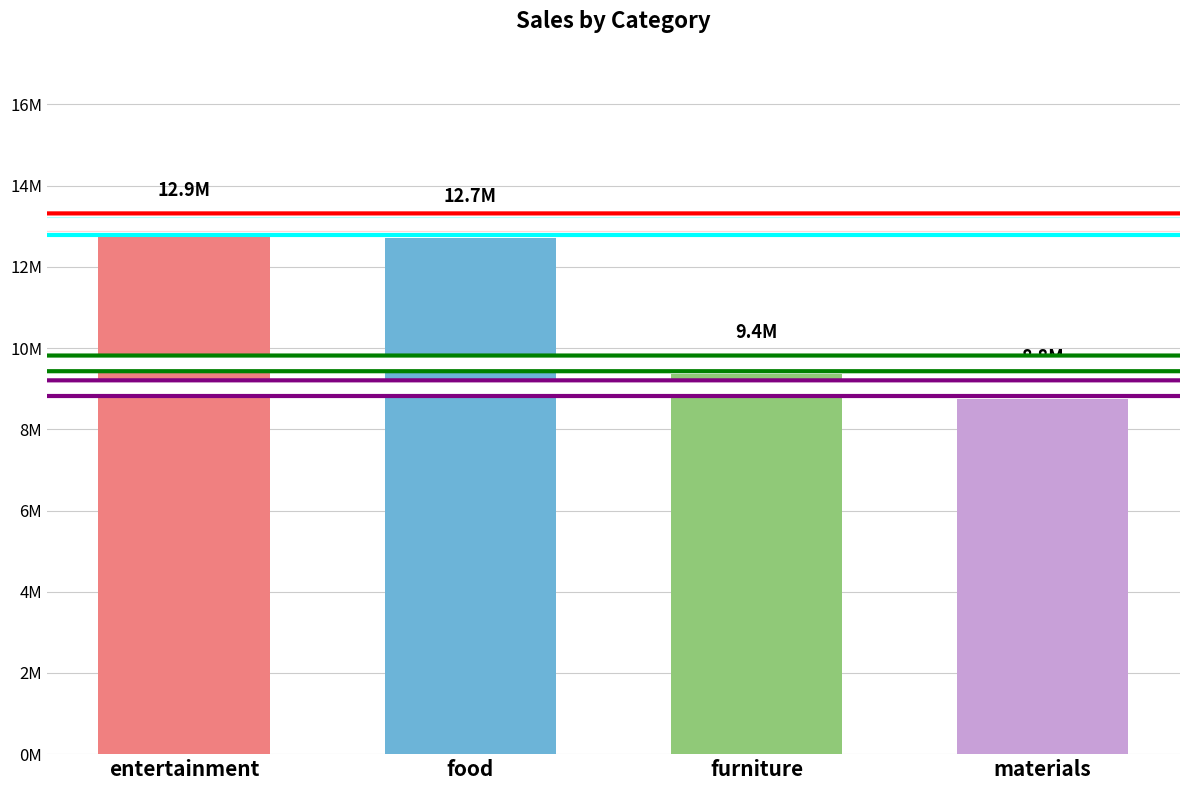

Reading right to left, what are all the values shown in this chart?

materials=8755712.6	furniture=9366486.6	food=12721499.6	entertainment=12866752.1